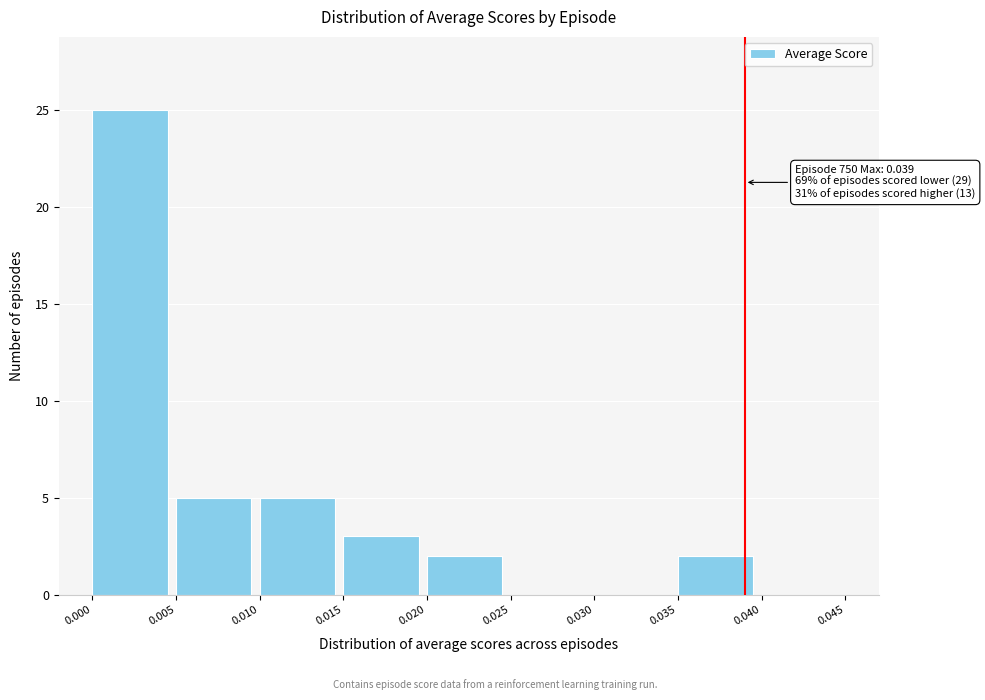

Which range on the x-axis has the tallest bar?

0.000 to 0.005